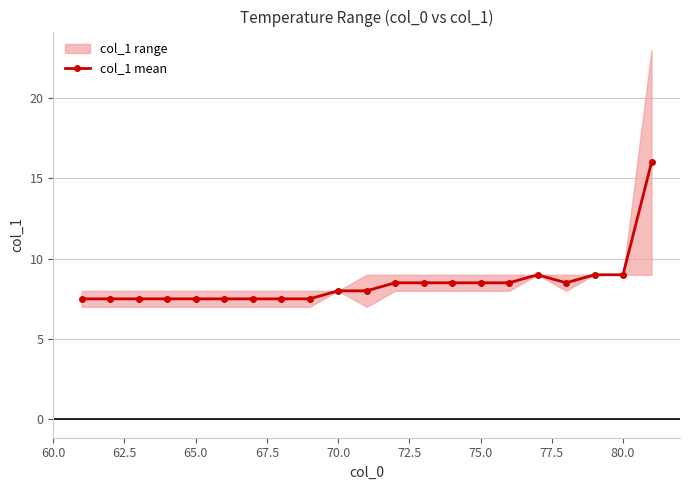

Is it true that col_1 mean equals 7.5 at 65.0?

True